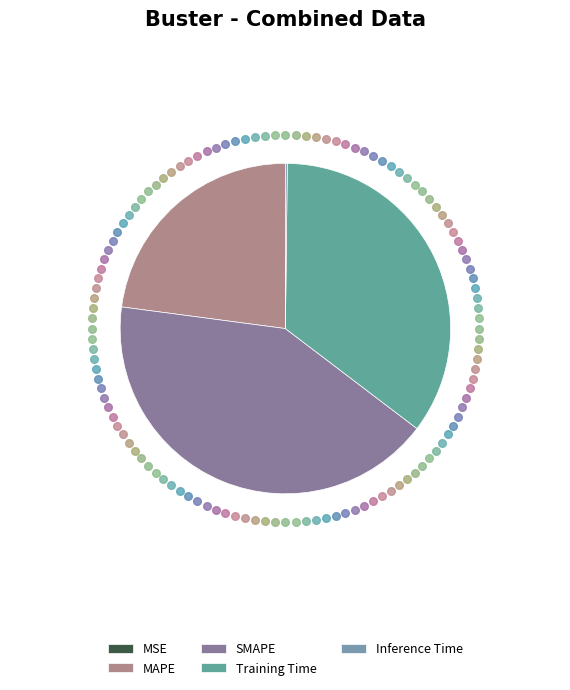

Is there any slice that represents more than half of the pie?

No